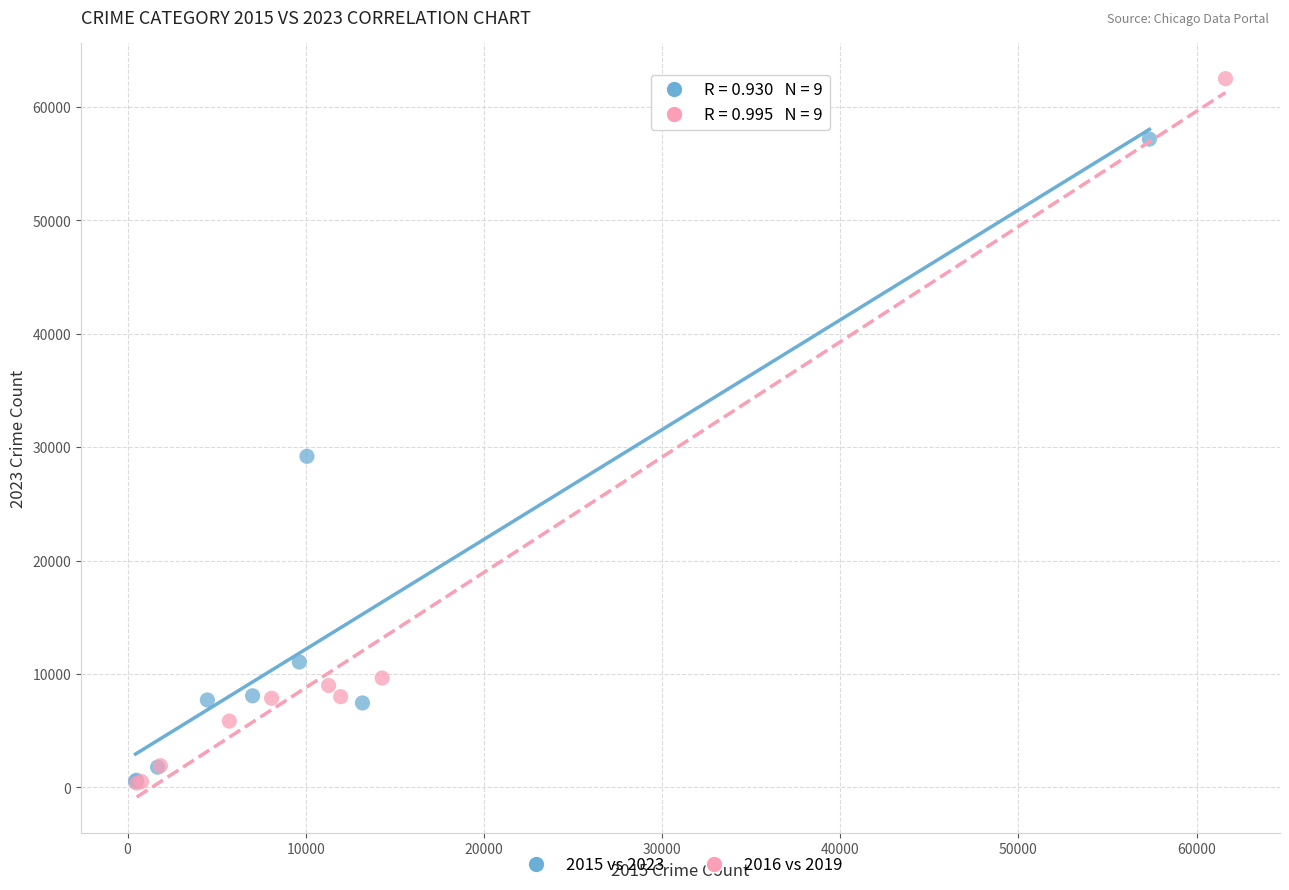

Which series has the widest spread of Y values?

2016 vs 2019